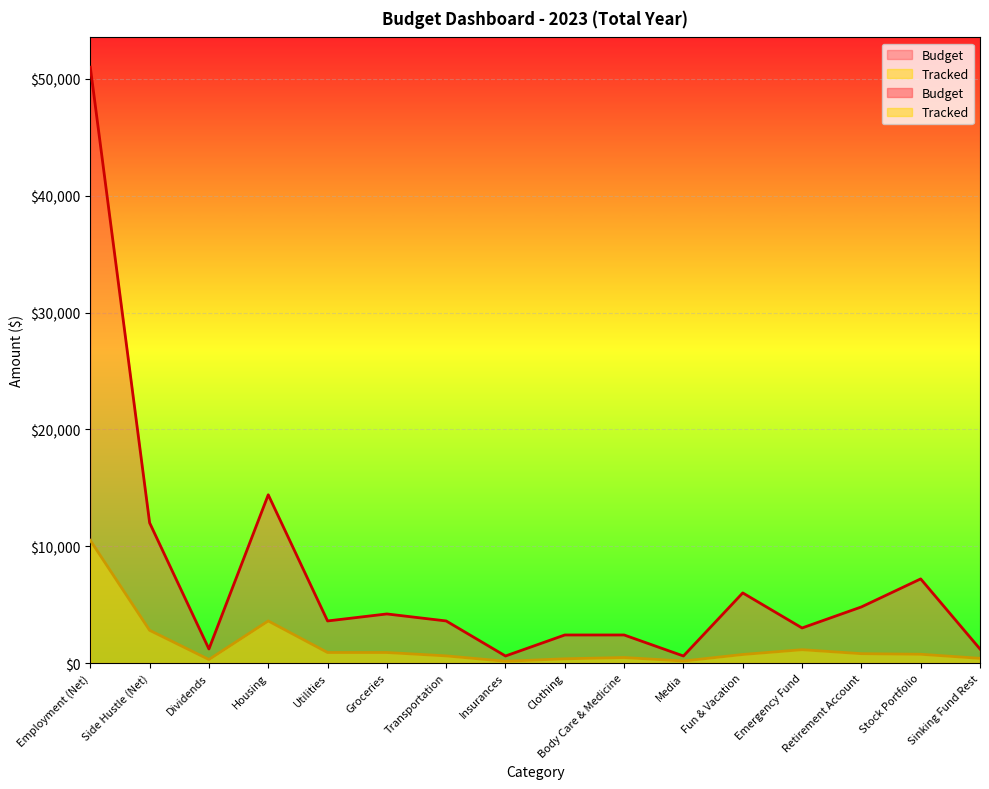

Reading right to left, extract all data points from this chart.

Tracked: Sinking Fund Rest=400	Stock Portfolio=750	Retirement Account=800	Emergency Fund=1140	Fun & Vacation=730	Media=170	Body Care & Medicine=470	Clothing=360	Insurances=150	Transportation=610	Groceries=900	Utilities=900	Housing=3600	Dividends=300	Side Hustle (Net)=2800	Employment (Net)=10500
Budget: Sinking Fund Rest=1200	Stock Portfolio=7200	Retirement Account=4800	Emergency Fund=3000	Fun & Vacation=6000	Media=600	Body Care & Medicine=2400	Clothing=2400	Insurances=600	Transportation=3600	Groceries=4200	Utilities=3600	Housing=14400	Dividends=1200	Side Hustle (Net)=12000	Employment (Net)=51000